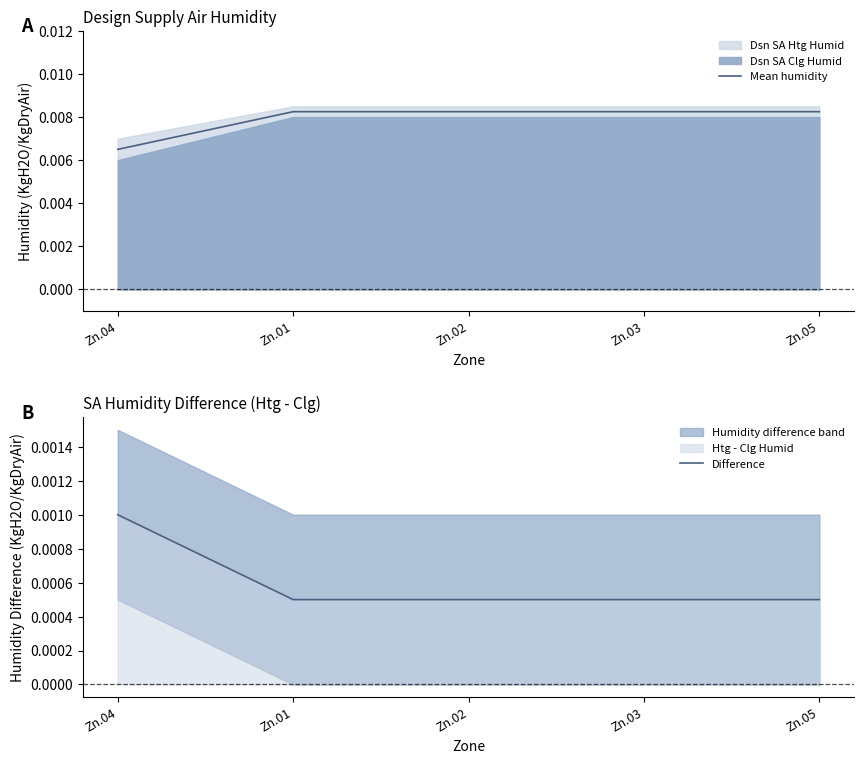

What is the label of the 3rd point from the left?

Zn.02